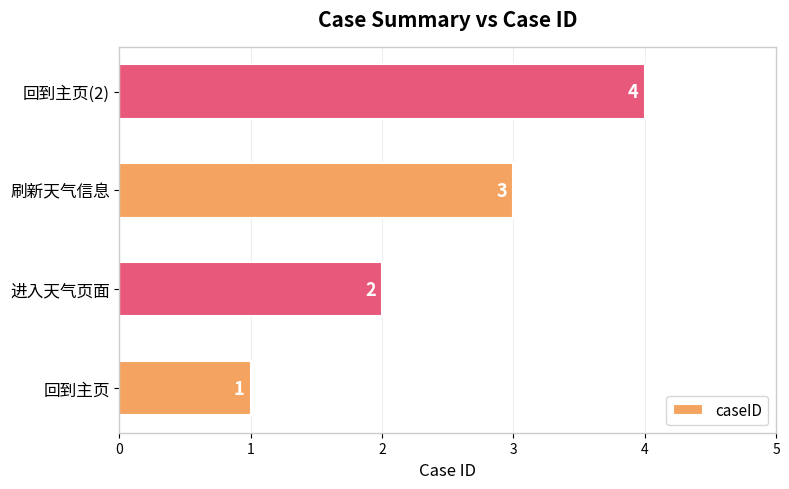

How many categories are shown in the chart?

4